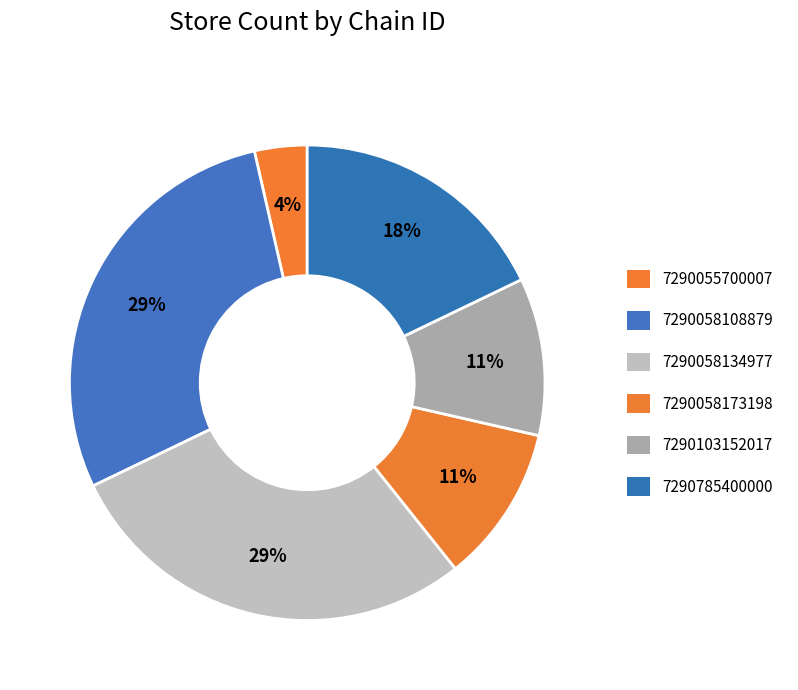

How many slices are in this pie chart?

6